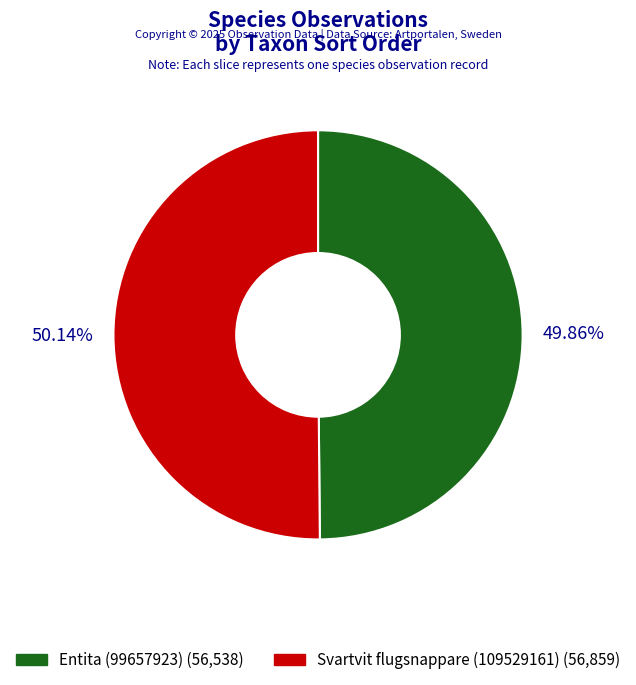

What is the ratio of the value at Svartvit flugsnappare (109529161) to the value at Entita (99657923)?

1.0